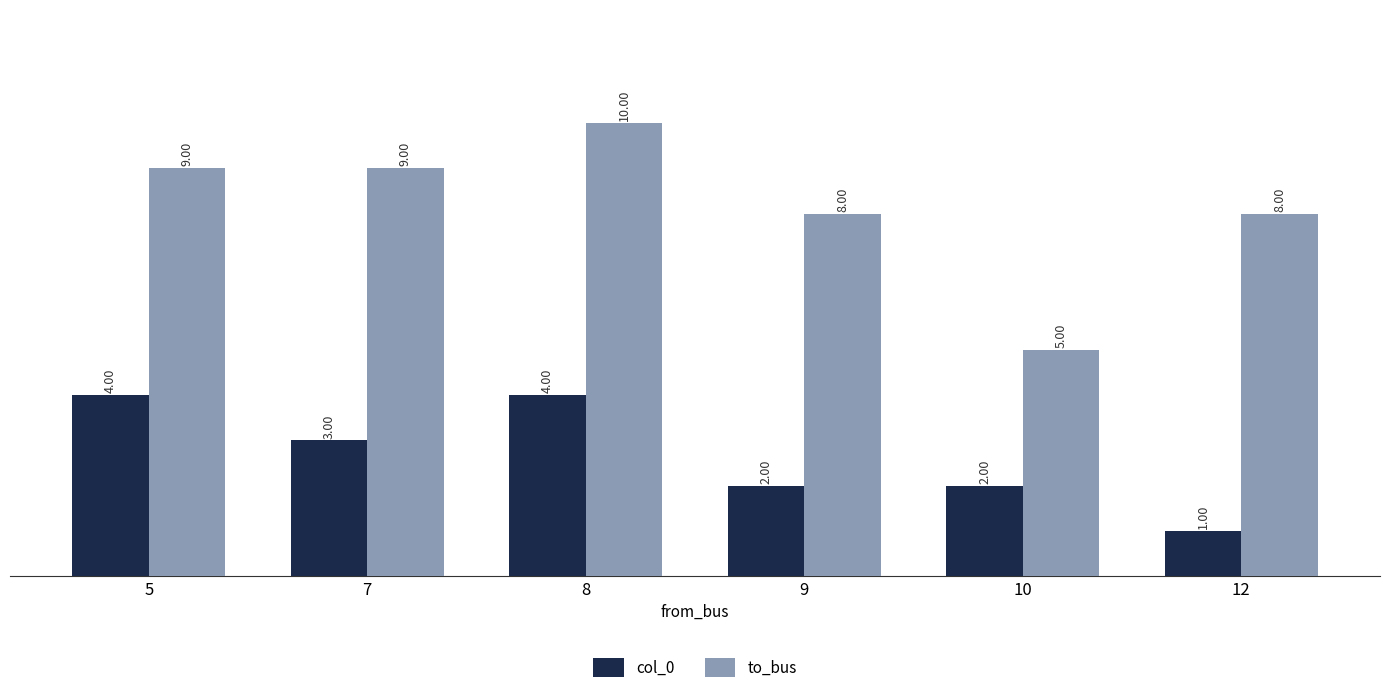

How many values in the col_0 series are below 3?

3